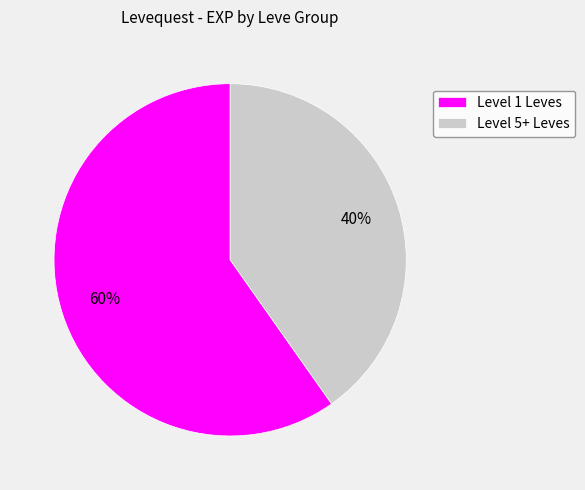

To the nearest percent, what is the difference between the largest and smallest slice percentages?

20%